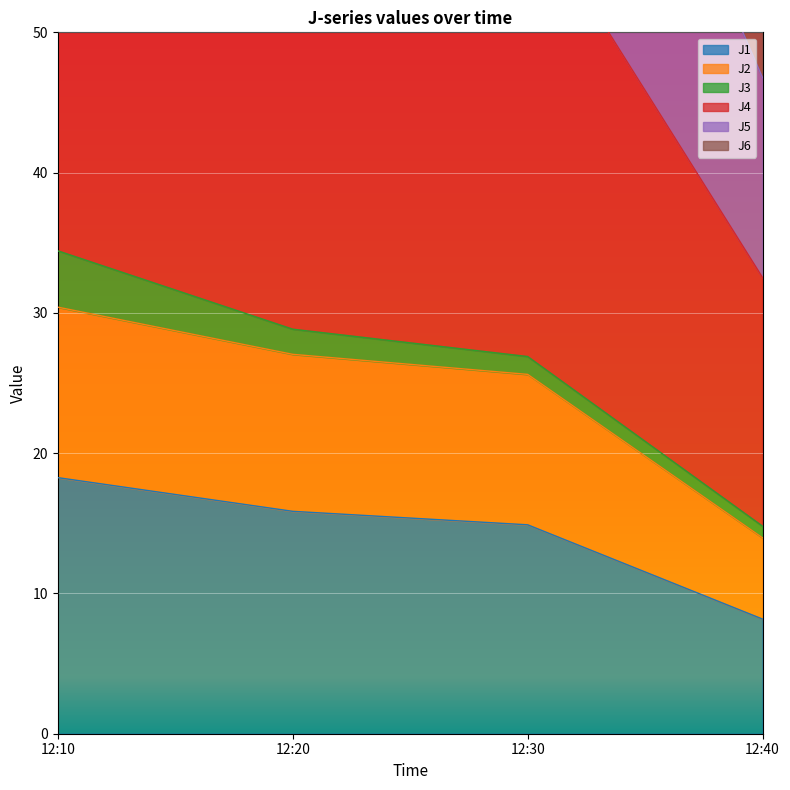

Which series has the largest range (max minus min)?

J5